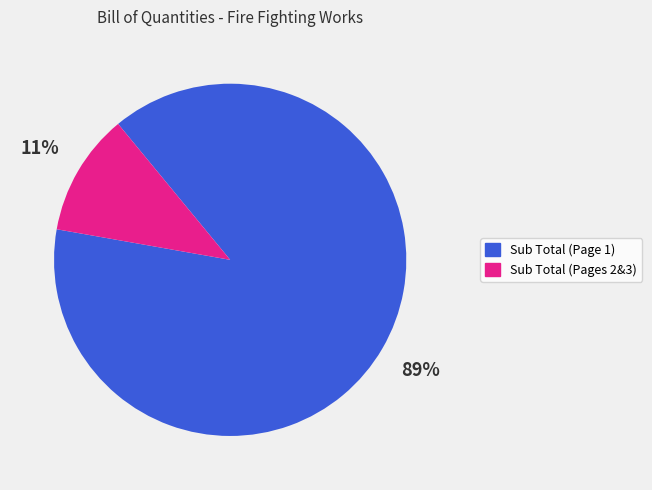

What is the largest slice in the pie chart?

Sub Total (Page 1)